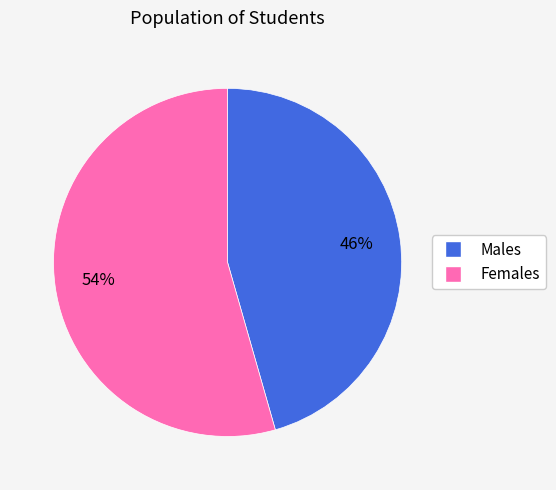

Which has a higher value, Females or Males?

Females